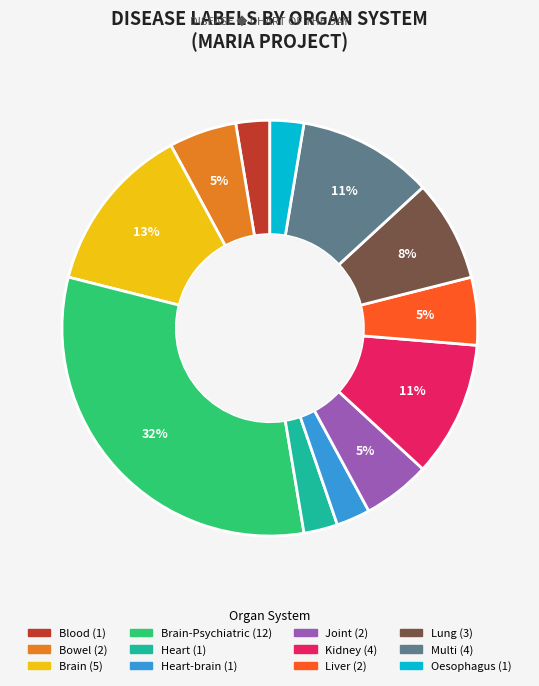

To the nearest percent, what is the average slice percentage?

8%